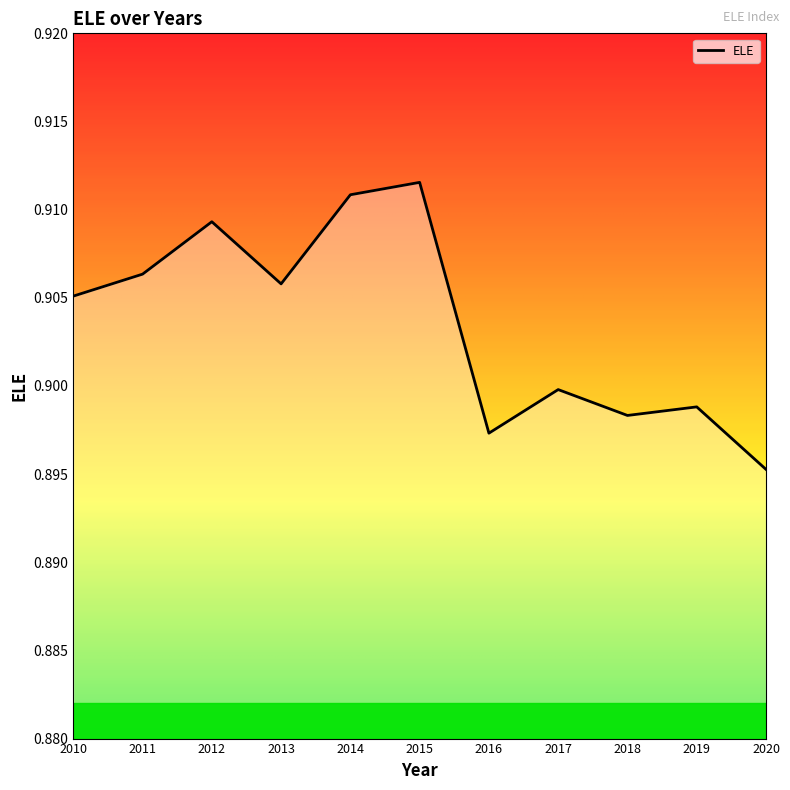

Reading left to right, list all the values displayed in this chart.

2010=0.9	2011=0.9	2012=0.9	2013=0.9	2014=0.9	2015=0.9	2016=0.9	2017=0.9	2018=0.9	2019=0.9	2020=0.9